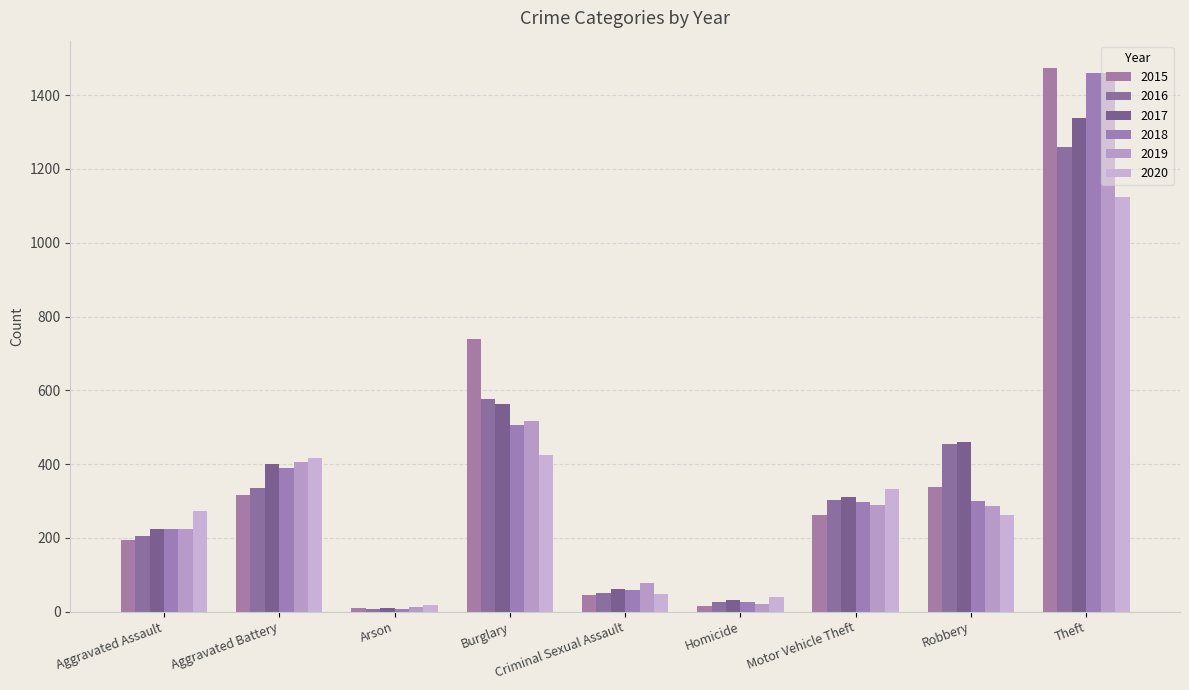

List the labels in order of 2020 value, smallest first.

Arson, Homicide, Criminal Sexual Assault, Robbery, Aggravated Assault, Motor Vehicle Theft, Aggravated Battery, Burglary, Theft